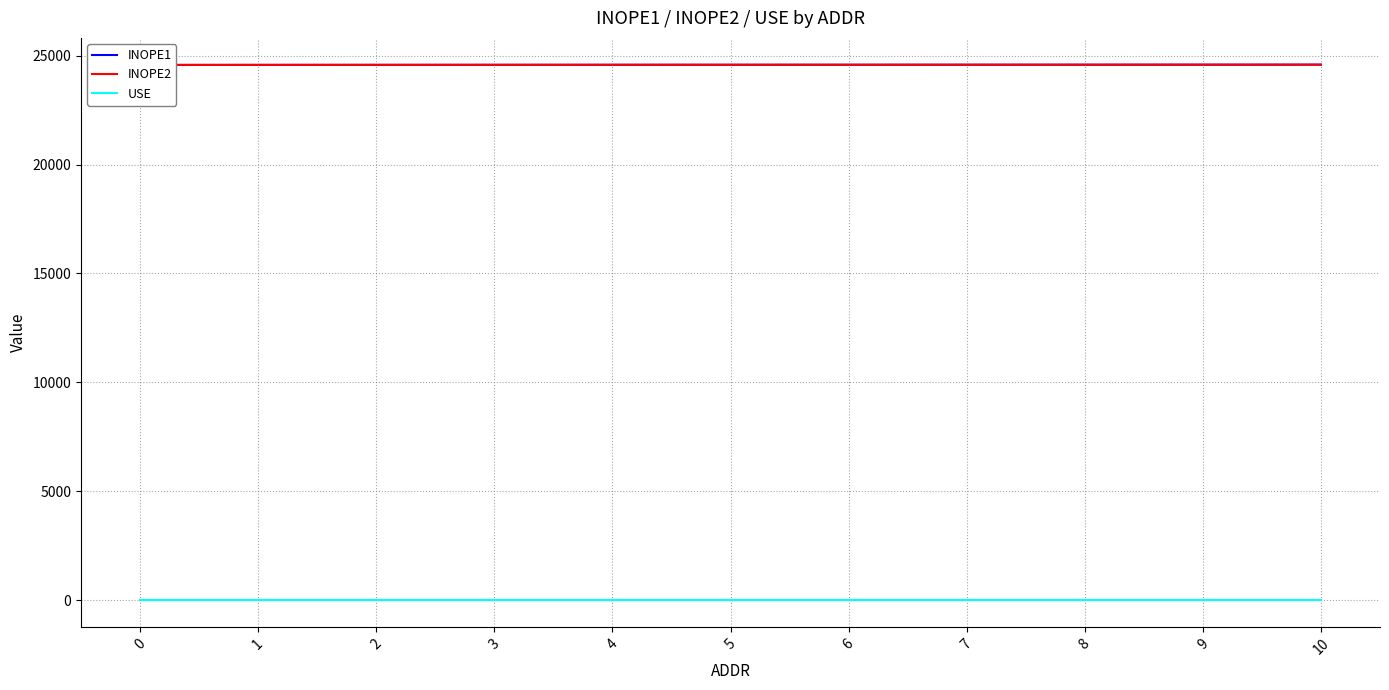

Between which two adjacent categories do INOPE2 and INOPE1 first intersect?

0 and 1